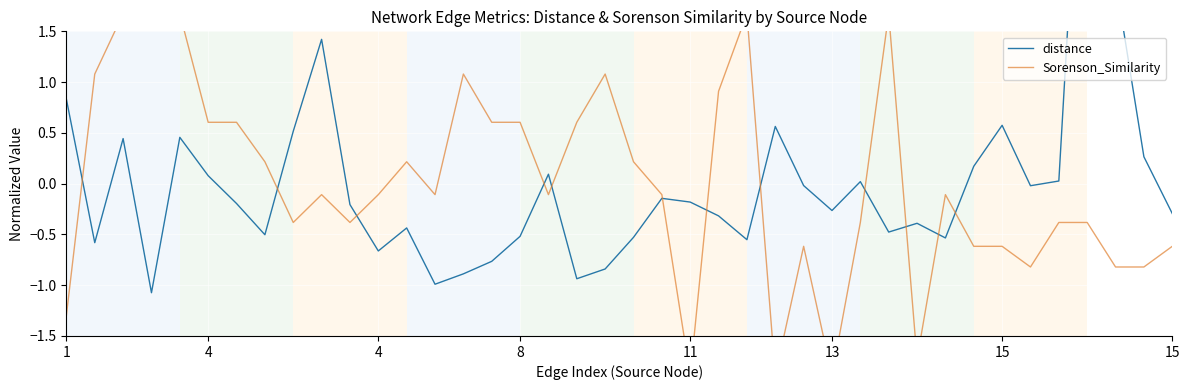

What is the minimum value for Sorenson_Similarity?

-1.9